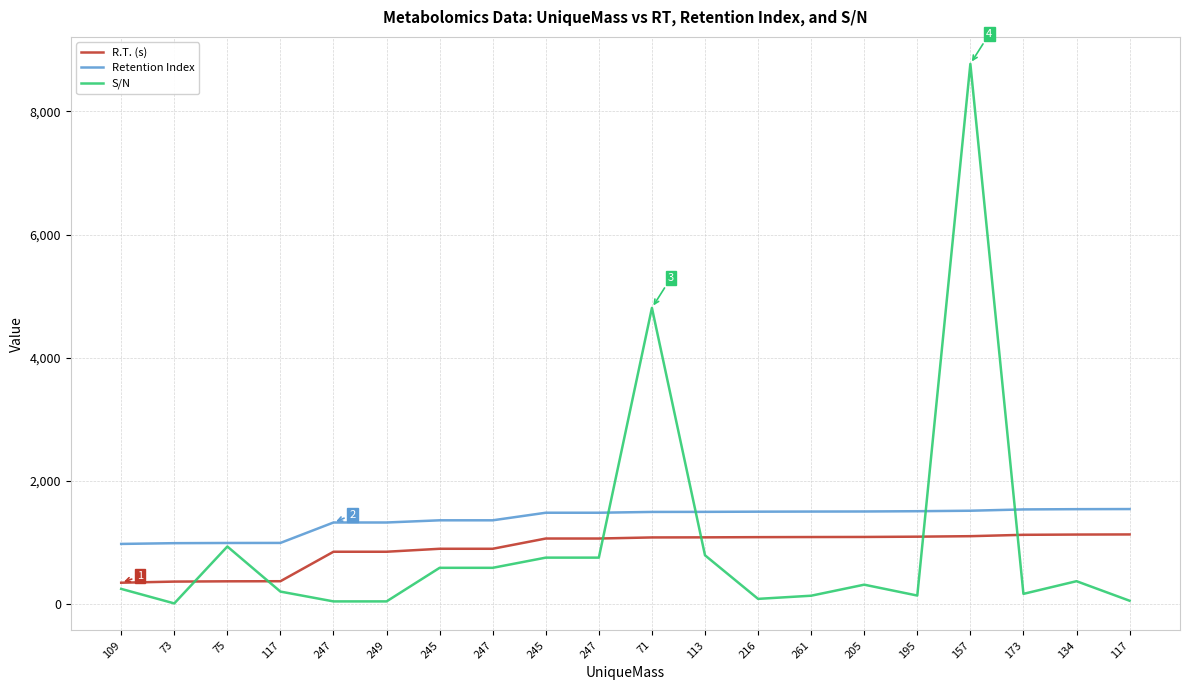

True or false: Retention Index and R.T. (s) intersect in this chart.

False